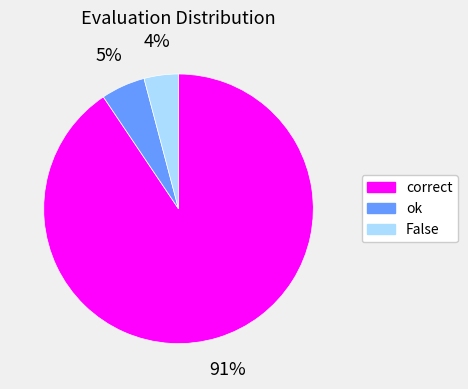

Which slice represents more than half of the pie?

correct